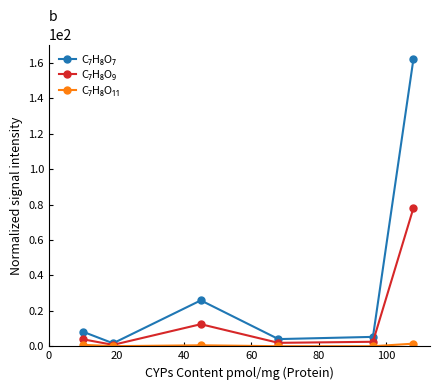

What is the maximum value shown in the chart?

162.3